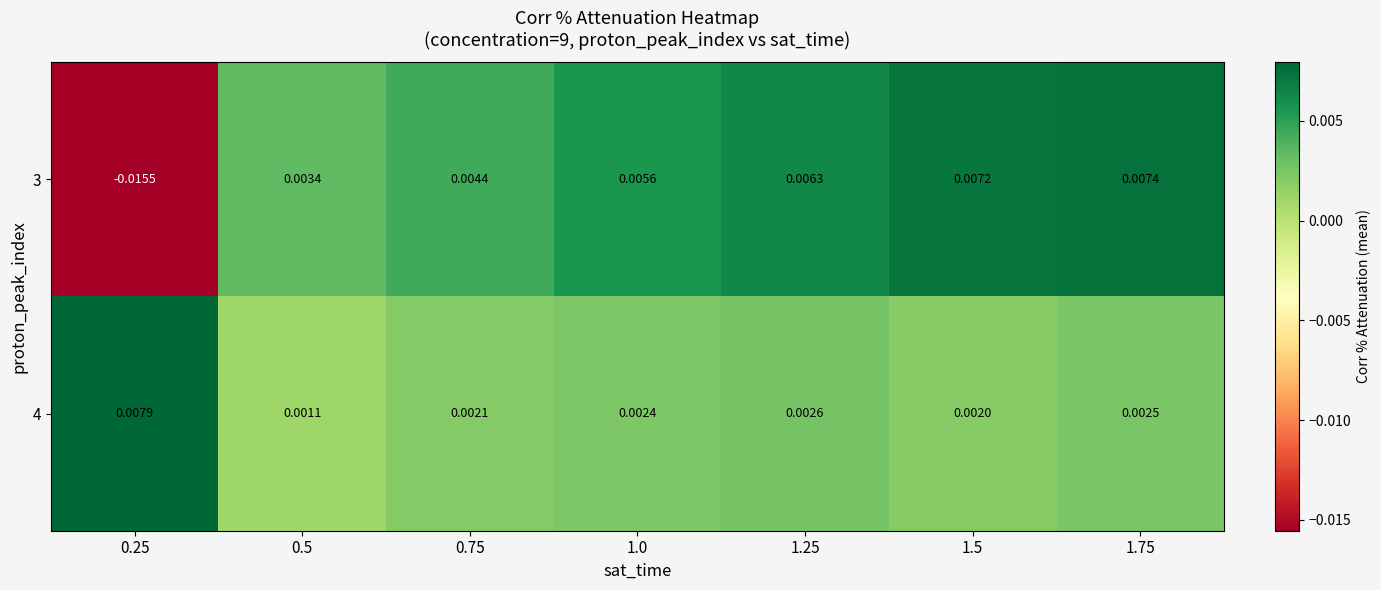

Is the value of 3 at 0.5 greater than the value of 4 at 0.25?

No